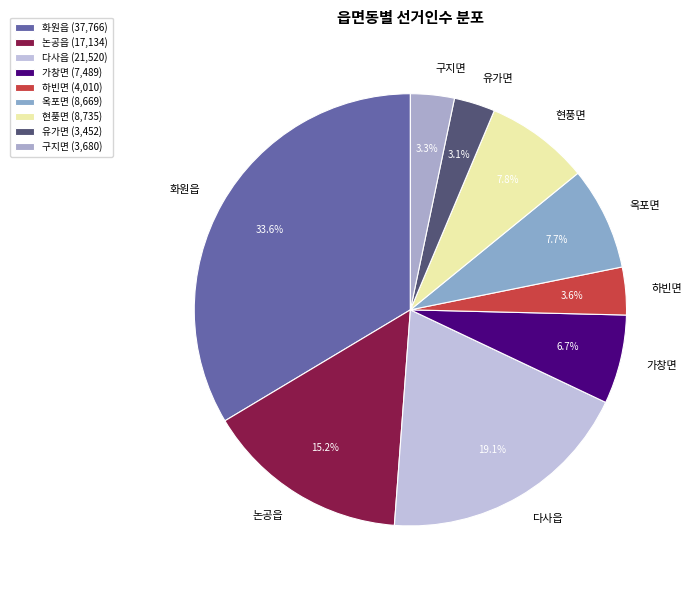

To the nearest percent, what portion does 유가면 represent?

3%